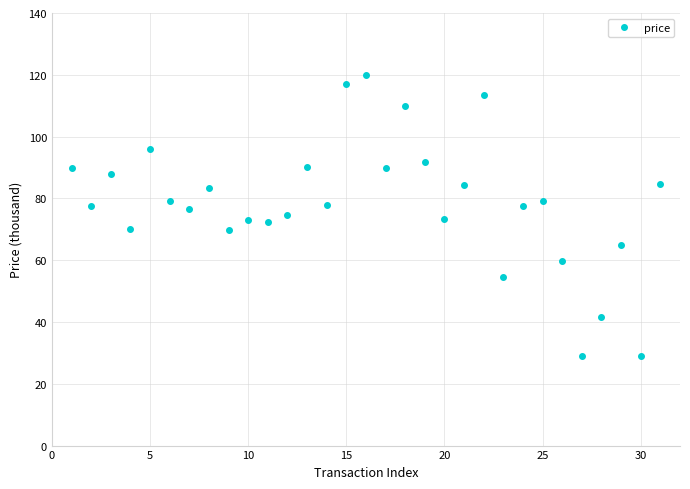

What is the maximum value shown in the chart?

120000